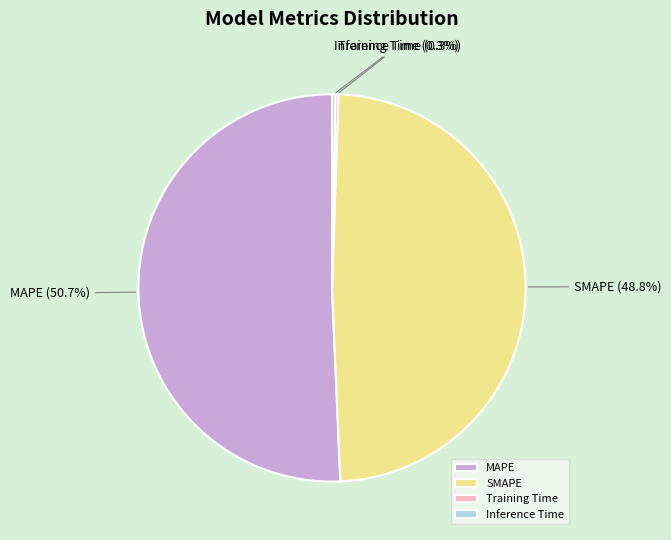

To the nearest percent, what percentage of the pie is MAPE?

51%